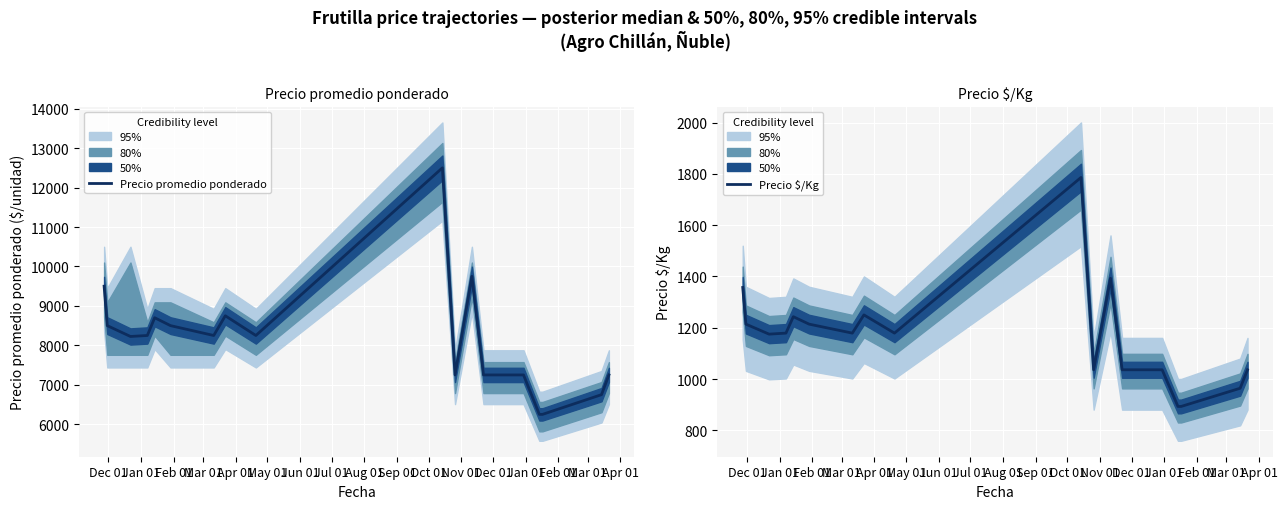

What is the maximum value for Precio $/Kg?

1786